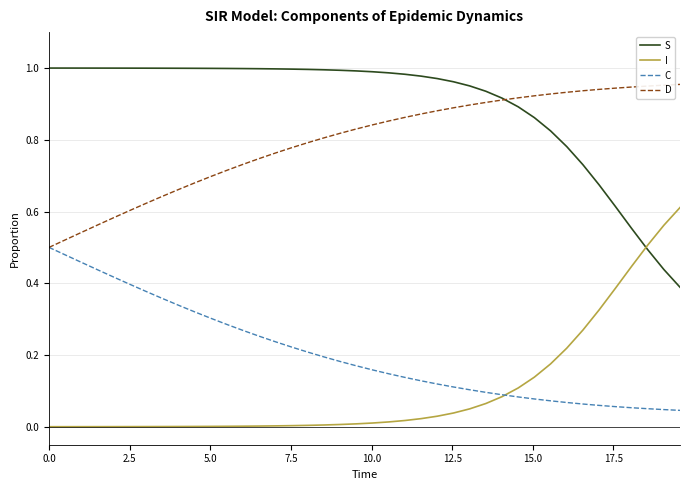

Which series ends up on top after the final intersection of I and S?

I